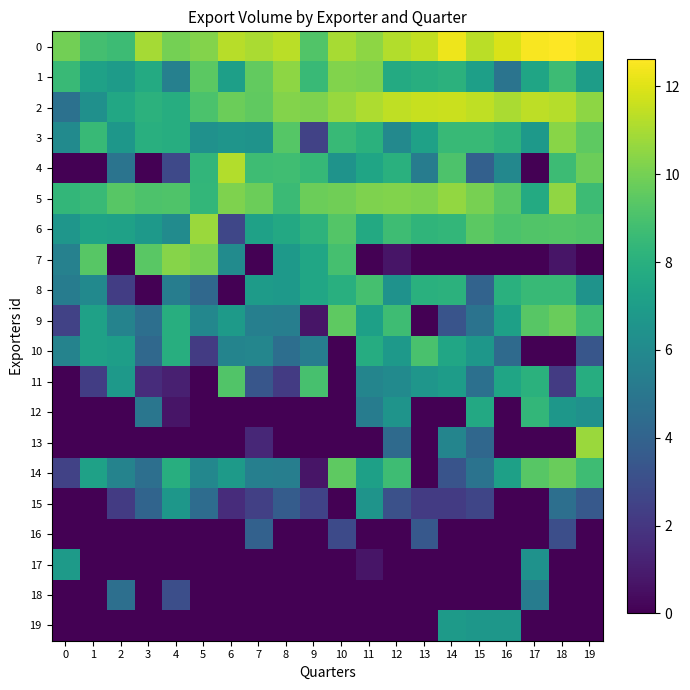

Reading left to right, extract all data points from this chart.

0: 0=9.9	1=8.9	2=8.7	3=10.9	4=10.0	5=10.3	6=11.3	7=11.0	8=11.3	9=9.2	10=11.0	11=10.5	12=11.2	13=11.5	14=12.3	15=11.3	16=11.9	17=12.5	18=12.6	19=12.4
1: 0=8.5	1=7.2	2=6.9	3=7.7	4=5.5	5=9.4	6=7.1	7=9.6	8=10.5	9=8.5	10=10.2	11=10.1	12=7.7	13=7.9	14=8.1	15=7.1	16=4.8	17=7.4	18=8.6	19=7.1
2: 0=4.7	1=6.3	2=7.6	3=8.1	4=7.9	5=9.0	6=9.8	7=9.5	8=10.3	9=10.2	10=10.7	11=11.1	12=11.4	13=11.6	14=11.6	15=11.4	16=11.0	17=11.4	18=11.2	19=10.5
3: 0=6.0	1=8.5	2=6.7	3=8.0	4=7.9	5=6.4	6=6.6	7=6.5	8=9.3	9=2.5	10=8.5	11=8.1	12=6.0	13=7.2	14=8.5	15=8.5	16=8.1	17=6.8	18=10.4	19=9.5
4: 0=0.0	1=0.0	2=4.8	3=0.0	4=2.8	5=8.3	6=11.2	7=8.7	8=8.7	9=8.5	10=6.5	11=7.4	12=8.0	13=5.3	14=9.1	15=3.9	16=5.9	17=0.0	18=8.7	19=9.8
5: 0=8.4	1=8.6	2=9.3	3=9.1	4=9.2	5=8.4	6=10.2	7=9.8	8=8.6	9=9.8	10=9.9	11=10.2	12=10.2	13=10.2	14=10.6	15=10.0	16=9.4	17=7.7	18=10.5	19=8.6
6: 0=6.7	1=7.3	2=7.2	3=6.8	4=6.1	5=10.7	6=2.7	7=7.3	8=7.6	9=8.2	10=9.3	11=7.7	12=8.7	13=8.3	14=8.4	15=9.4	16=9.1	17=9.2	18=9.2	19=9.2
7: 0=5.5	1=9.4	2=0.0	3=9.4	4=10.3	5=10.1	6=6.1	7=0.0	8=6.8	9=7.5	10=8.9	11=0.0	12=0.7	13=0.0	14=0.0	15=0.0	16=0.0	17=0.0	18=0.7	19=0.0
8: 0=5.3	1=6.0	2=2.3	3=0.0	4=5.4	5=4.3	6=0.0	7=6.9	8=6.8	9=7.5	10=8.0	11=8.9	12=6.4	13=8.0	14=8.1	15=4.0	16=8.0	17=8.5	18=8.5	19=6.5
9: 0=2.5	1=7.2	2=5.6	3=4.6	4=7.9	5=5.8	6=6.9	7=5.5	8=5.4	9=0.7	10=9.5	11=7.2	12=8.7	13=0.0	14=3.3	15=4.8	16=7.2	17=9.4	18=9.8	19=8.7
10: 0=5.7	1=7.2	2=7.1	3=4.3	4=7.9	5=2.2	6=5.7	7=5.8	8=4.6	9=5.4	10=0.0	11=7.8	12=6.9	13=9.0	14=7.5	15=6.7	16=4.4	17=0.0	18=0.0	19=3.4
11: 0=0.0	1=2.3	2=6.8	3=1.6	4=1.1	5=0.0	6=9.2	7=3.4	8=2.2	9=9.0	10=0.0	11=5.7	12=6.0	13=6.7	14=7.0	15=4.7	16=7.5	17=8.1	18=2.2	19=7.9
12: 0=0.0	1=0.0	2=0.0	3=4.9	4=0.7	5=0.0	6=0.0	7=0.0	8=0.0	9=0.0	10=0.0	11=5.3	12=6.5	13=0.0	14=0.0	15=7.6	16=0.0	17=8.3	18=6.7	19=6.4
13: 0=0.0	1=0.0	2=0.0	3=0.0	4=0.0	5=0.0	6=0.0	7=1.4	8=0.0	9=0.0	10=0.0	11=0.0	12=4.4	13=0.0	14=5.8	15=4.2	16=0.0	17=0.0	18=0.0	19=10.8
14: 0=2.5	1=7.2	2=5.6	3=4.6	4=7.9	5=5.8	6=6.9	7=5.5	8=5.4	9=0.7	10=9.5	11=7.2	12=8.7	13=0.0	14=3.3	15=4.8	16=7.2	17=9.4	18=9.8	19=8.7
15: 0=0.0	1=0.0	2=2.2	3=4.1	4=6.7	5=4.5	6=1.6	7=2.4	8=3.7	9=2.6	10=0.0	11=6.5	12=3.1	13=2.2	14=2.2	15=2.6	16=0.0	17=0.0	18=4.6	19=3.5
16: 0=0.0	1=0.0	2=0.0	3=0.0	4=0.0	5=0.0	6=0.0	7=3.9	8=0.0	9=0.0	10=2.8	11=0.0	12=0.0	13=3.5	14=0.0	15=0.0	16=0.0	17=0.0	18=3.0	19=0.0
17: 0=6.9	1=0.0	2=0.0	3=0.0	4=0.0	5=0.0	6=0.0	7=0.0	8=0.0	9=0.0	10=0.0	11=0.7	12=0.0	13=0.0	14=0.0	15=0.0	16=0.0	17=6.4	18=0.0	19=0.0
18: 0=0.0	1=0.0	2=4.6	3=0.0	4=3.0	5=0.0	6=0.0	7=0.0	8=0.0	9=0.0	10=0.0	11=0.0	12=0.0	13=0.0	14=0.0	15=0.0	16=0.0	17=5.3	18=0.0	19=0.0
19: 0=0.0	1=0.0	2=0.0	3=0.0	4=0.0	5=0.0	6=0.0	7=0.0	8=0.0	9=0.0	10=0.0	11=0.0	12=0.0	13=0.0	14=6.9	15=6.7	16=6.7	17=0.0	18=0.0	19=0.0